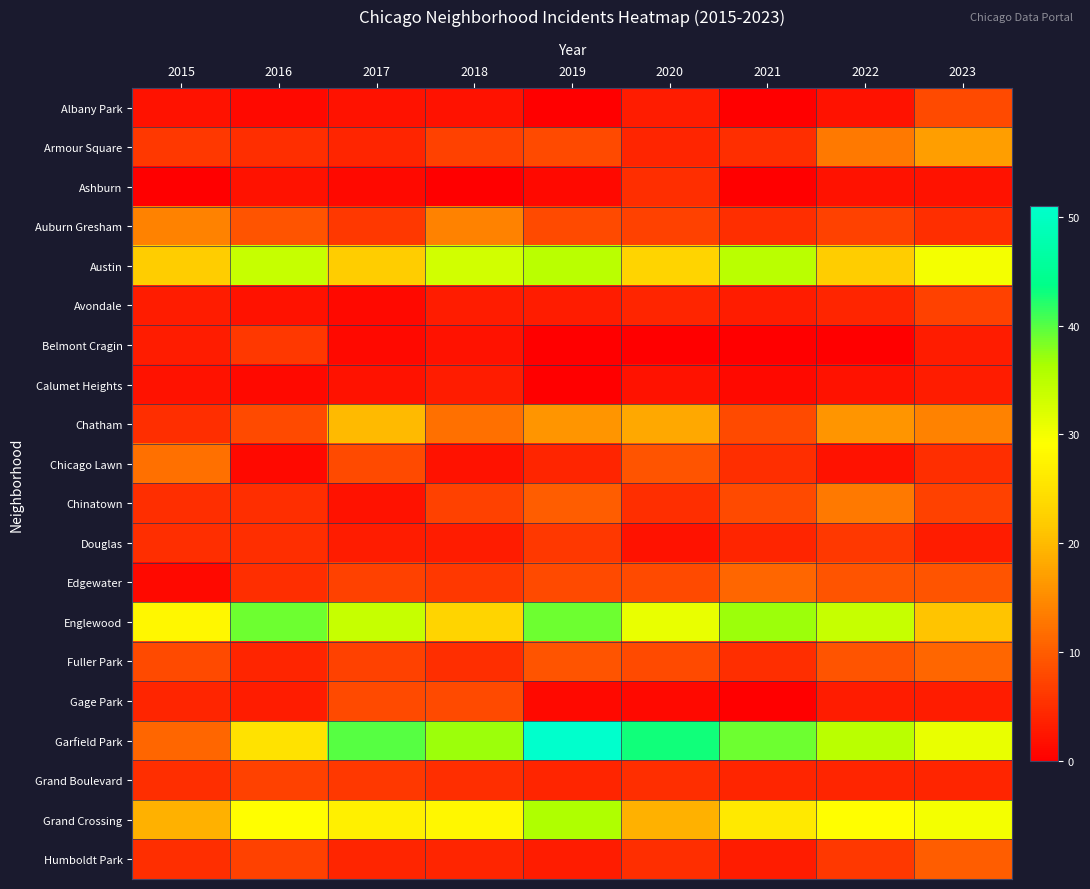

Reading right to left, extract all data points from this chart.

Albany Park: 2023=8	2022=2	2021=0	2020=3	2019=0	2018=2	2017=2	2016=1	2015=2
Armour Square: 2023=17	2022=13	2021=5	2020=4	2019=8	2018=7	2017=4	2016=5	2015=6
Ashburn: 2023=2	2022=2	2021=0	2020=5	2019=1	2018=0	2017=1	2016=2	2015=0
Auburn Gresham: 2023=5	2022=7	2021=5	2020=7	2019=8	2018=14	2017=6	2016=9	2015=14
Austin: 2023=30	2022=22	2021=35	2020=23	2019=35	2018=33	2017=22	2016=34	2015=22
Avondale: 2023=7	2022=4	2021=3	2020=4	2019=3	2018=3	2017=1	2016=2	2015=3
Belmont Cragin: 2023=3	2022=0	2021=0	2020=0	2019=0	2018=2	2017=1	2016=6	2015=3
Calumet Heights: 2023=3	2022=2	2021=1	2020=2	2019=0	2018=3	2017=2	2016=1	2015=2
Chatham: 2023=14	2022=16	2021=8	2020=18	2019=16	2018=12	2017=20	2016=8	2015=5
Chicago Lawn: 2023=5	2022=2	2021=5	2020=9	2019=4	2018=2	2017=8	2016=1	2015=12
Chinatown: 2023=7	2022=13	2021=8	2020=5	2019=10	2018=7	2017=2	2016=5	2015=5
Douglas: 2023=3	2022=6	2021=4	2020=2	2019=6	2018=3	2017=3	2016=5	2015=5
Edgewater: 2023=9	2022=9	2021=11	2020=8	2019=8	2018=6	2017=7	2016=5	2015=1
Englewood: 2023=21	2022=34	2021=37	2020=31	2019=39	2018=23	2017=34	2016=39	2015=28
Fuller Park: 2023=11	2022=9	2021=5	2020=8	2019=9	2018=5	2017=7	2016=4	2015=8
Gage Park: 2023=3	2022=3	2021=0	2020=1	2019=1	2018=8	2017=8	2016=3	2015=4
Garfield Park: 2023=31	2022=35	2021=39	2020=43	2019=51	2018=37	2017=40	2016=25	2015=11
Grand Boulevard: 2023=4	2022=4	2021=4	2020=5	2019=4	2018=5	2017=6	2016=7	2015=5
Grand Crossing: 2023=30	2022=29	2021=26	2020=19	2019=36	2018=28	2017=27	2016=29	2015=19
Humboldt Park: 2023=10	2022=6	2021=3	2020=5	2019=3	2018=4	2017=4	2016=7	2015=5